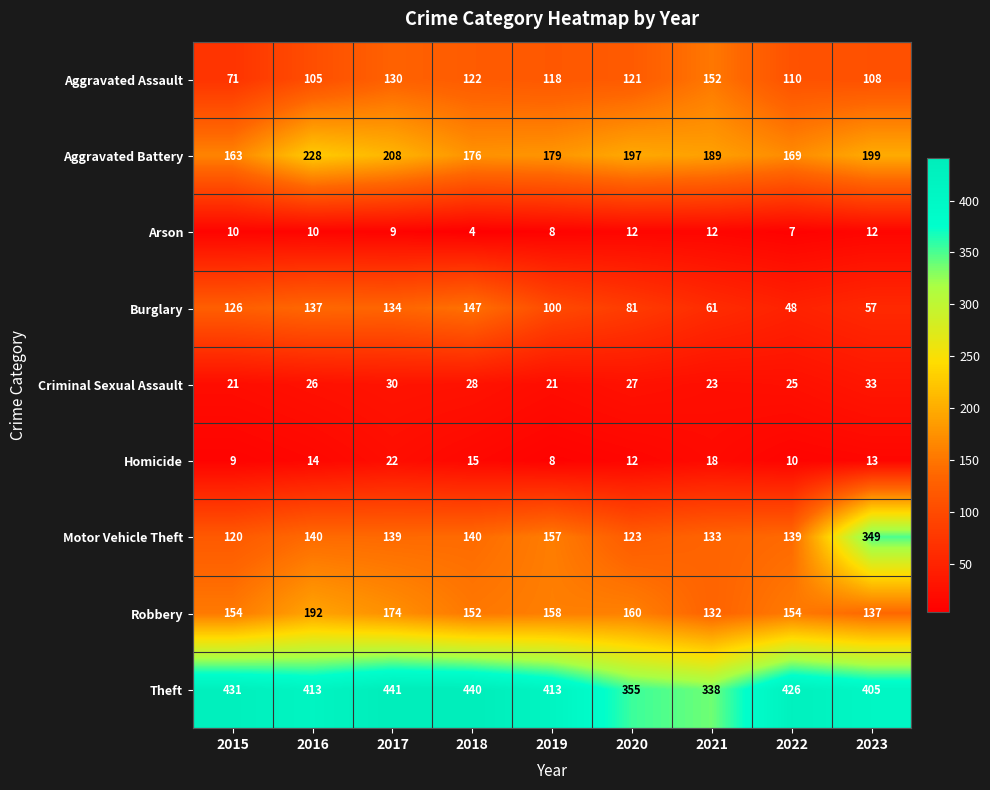

Which series has the largest range (max minus min)?

Motor Vehicle Theft